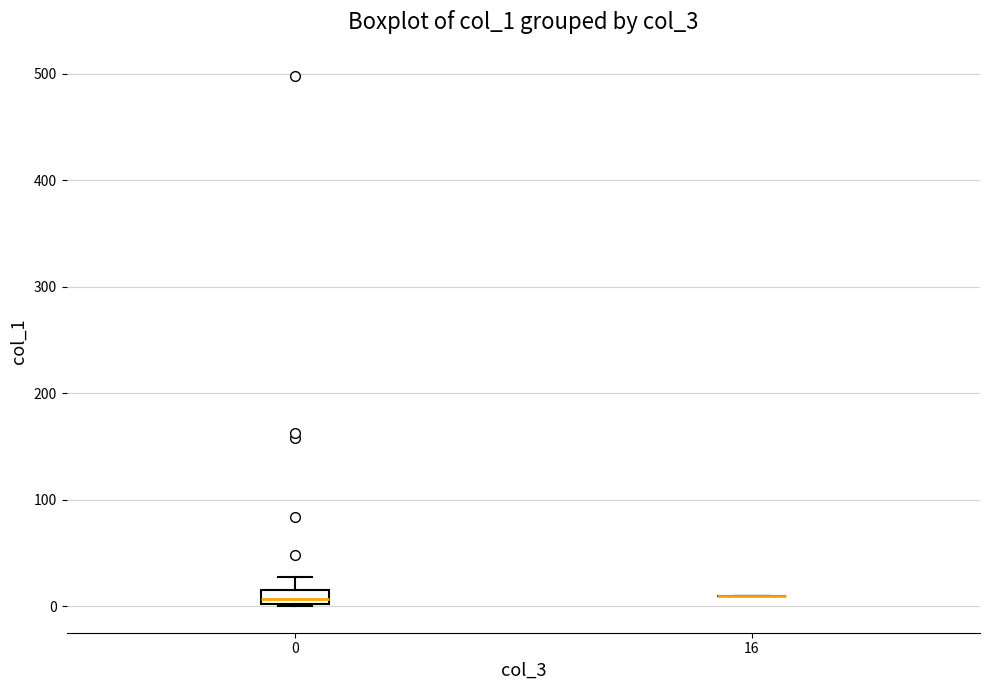

Comparing the boxes themselves (not the whiskers), which one is the tallest?

0